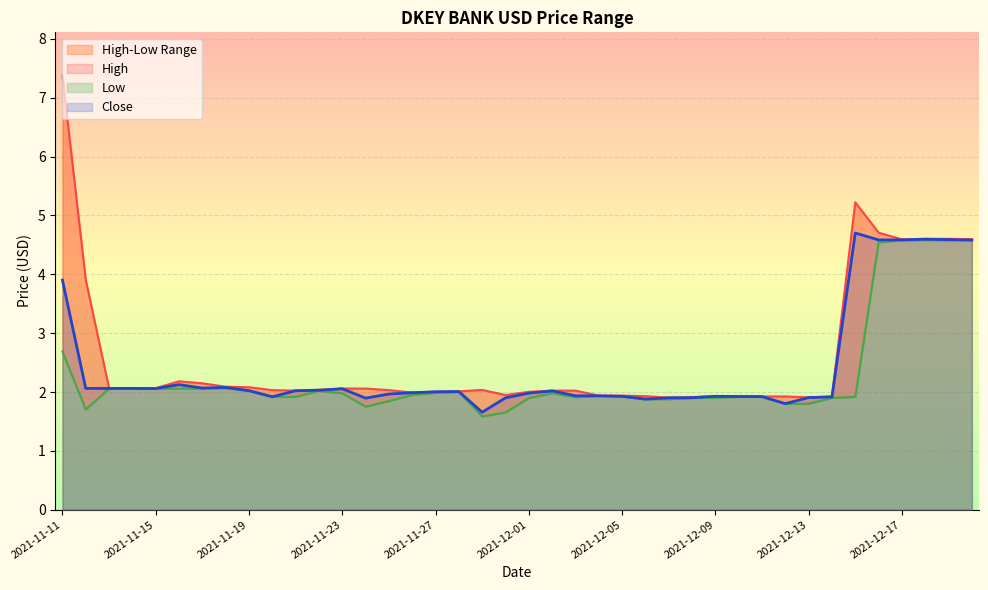

How many lines are shown in the chart?

3